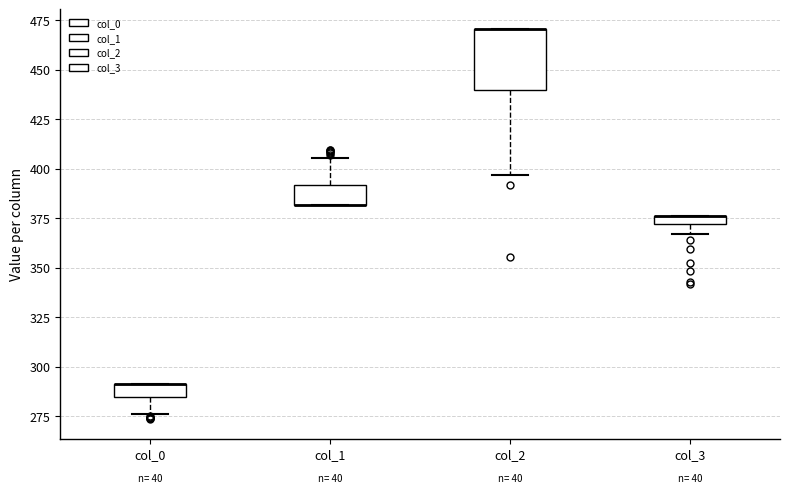

Where is the lower edge of the box for col_2 on the y-axis? The values are not printed on the chart, so give them approximately, as read against the axis.

440